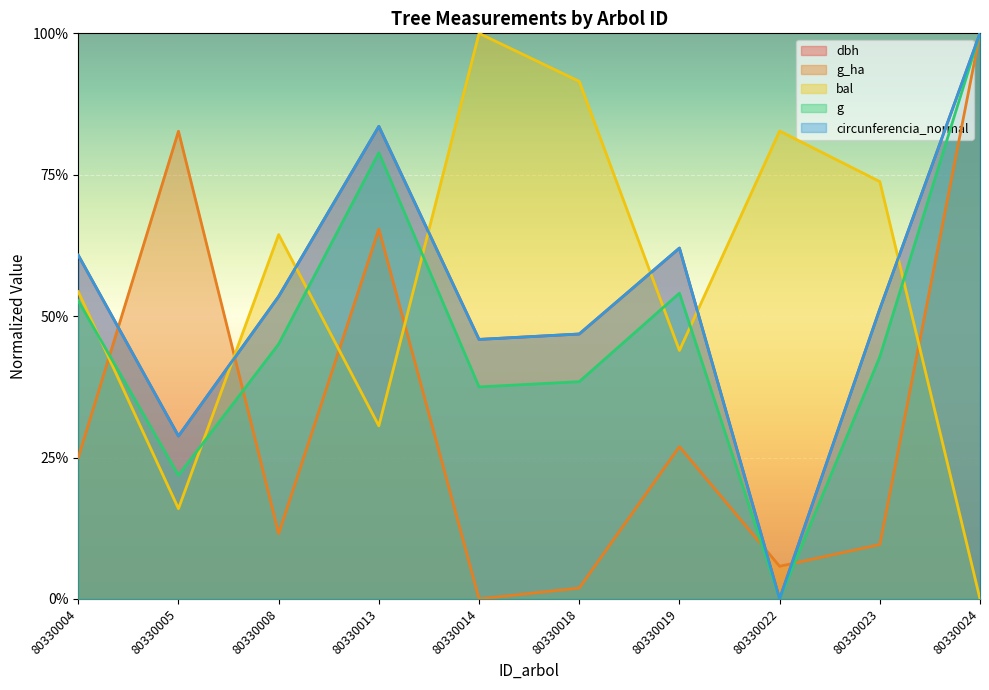

Does the chart display data point markers on the line(s)?

No